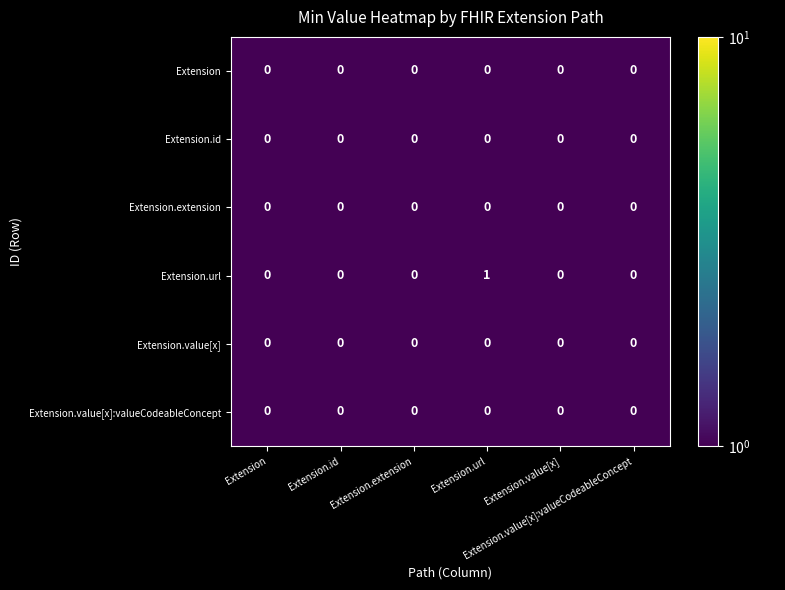

Reading left to right, what are all the values shown in this chart?

Extension: Extension=0.0	Extension.id=0.0	Extension.extension=0.0	Extension.url=0.0	Extension.value[x]=0.0	Extension.value[x]:valueCodeableConcept=0.0
Extension.id: Extension=0.0	Extension.id=0.0	Extension.extension=0.0	Extension.url=0.0	Extension.value[x]=0.0	Extension.value[x]:valueCodeableConcept=0.0
Extension.extension: Extension=0.0	Extension.id=0.0	Extension.extension=0.0	Extension.url=0.0	Extension.value[x]=0.0	Extension.value[x]:valueCodeableConcept=0.0
Extension.url: Extension=0.0	Extension.id=0.0	Extension.extension=0.0	Extension.url=1.0	Extension.value[x]=0.0	Extension.value[x]:valueCodeableConcept=0.0
Extension.value[x]: Extension=0.0	Extension.id=0.0	Extension.extension=0.0	Extension.url=0.0	Extension.value[x]=0.0	Extension.value[x]:valueCodeableConcept=0.0
Extension.value[x]:valueCodeableConcept: Extension=0.0	Extension.id=0.0	Extension.extension=0.0	Extension.url=0.0	Extension.value[x]=0.0	Extension.value[x]:valueCodeableConcept=0.0